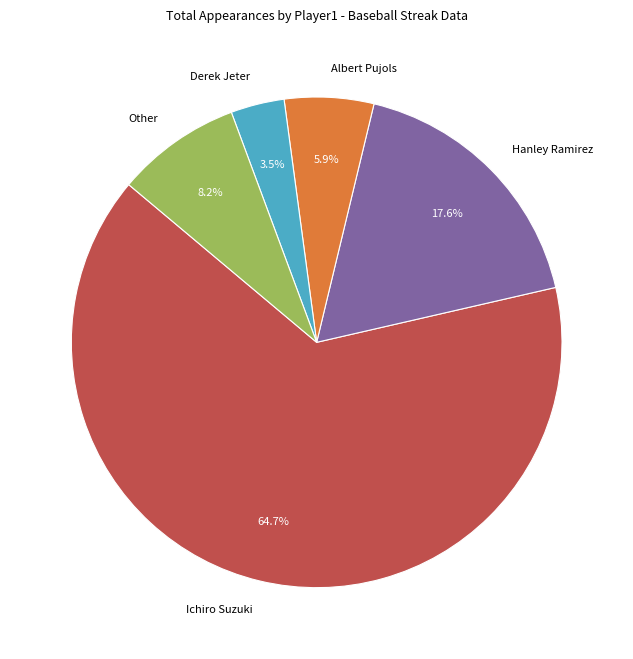

To the nearest percent, what portion does Hanley Ramirez represent?

18%